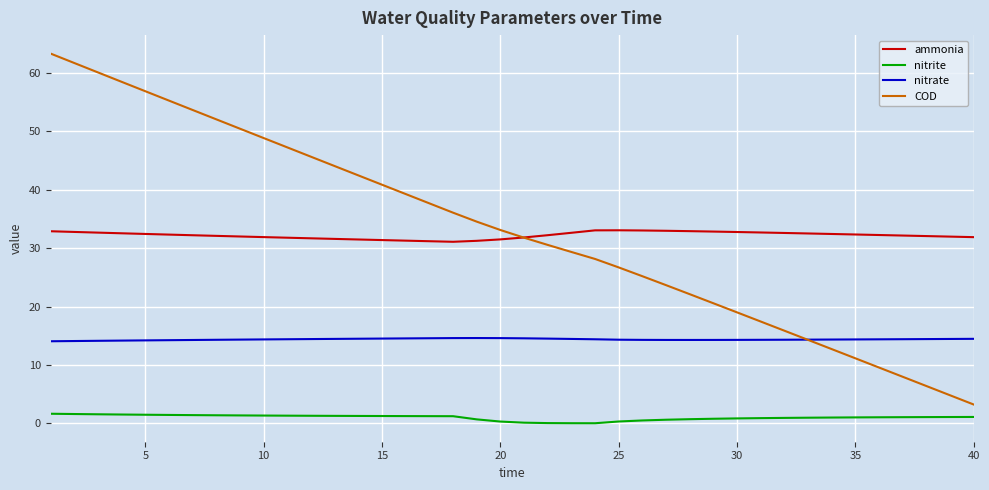

True or false: ammonia and nitrate intersect in this chart.

False